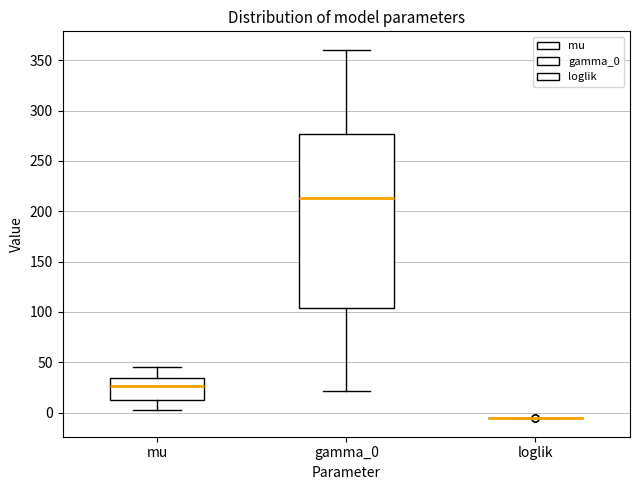

Comparing the boxes themselves (not the whiskers), which one is the tallest?

gamma_0